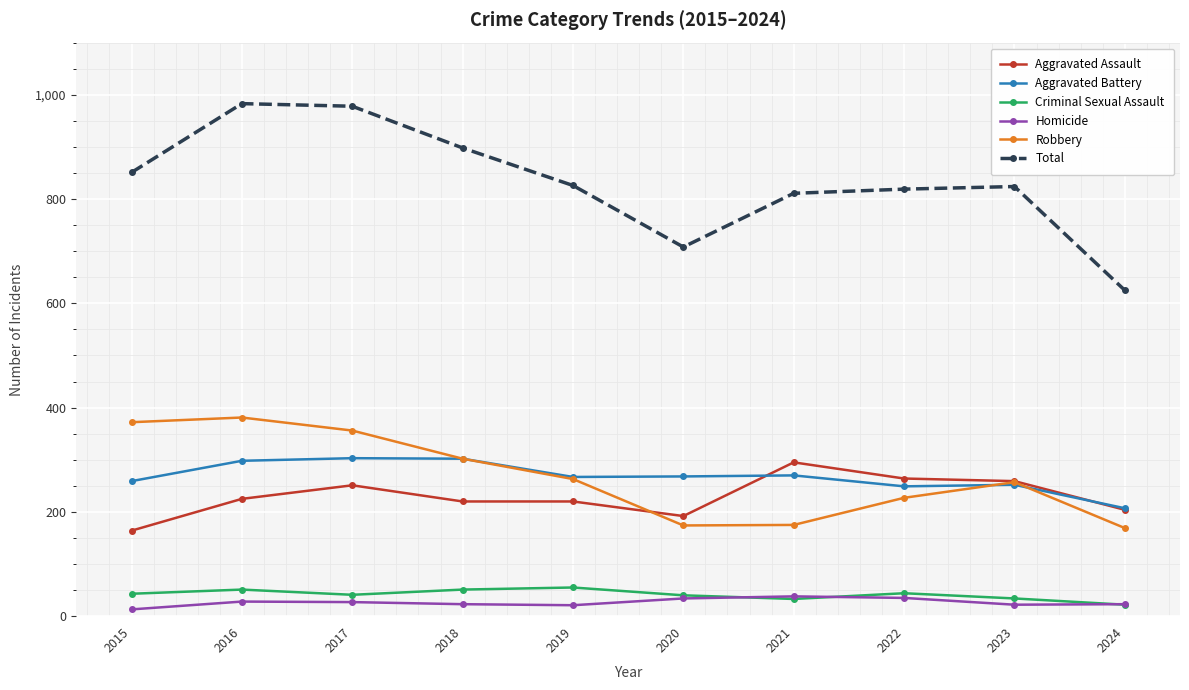

What is the total value across all series at 2022?

1638